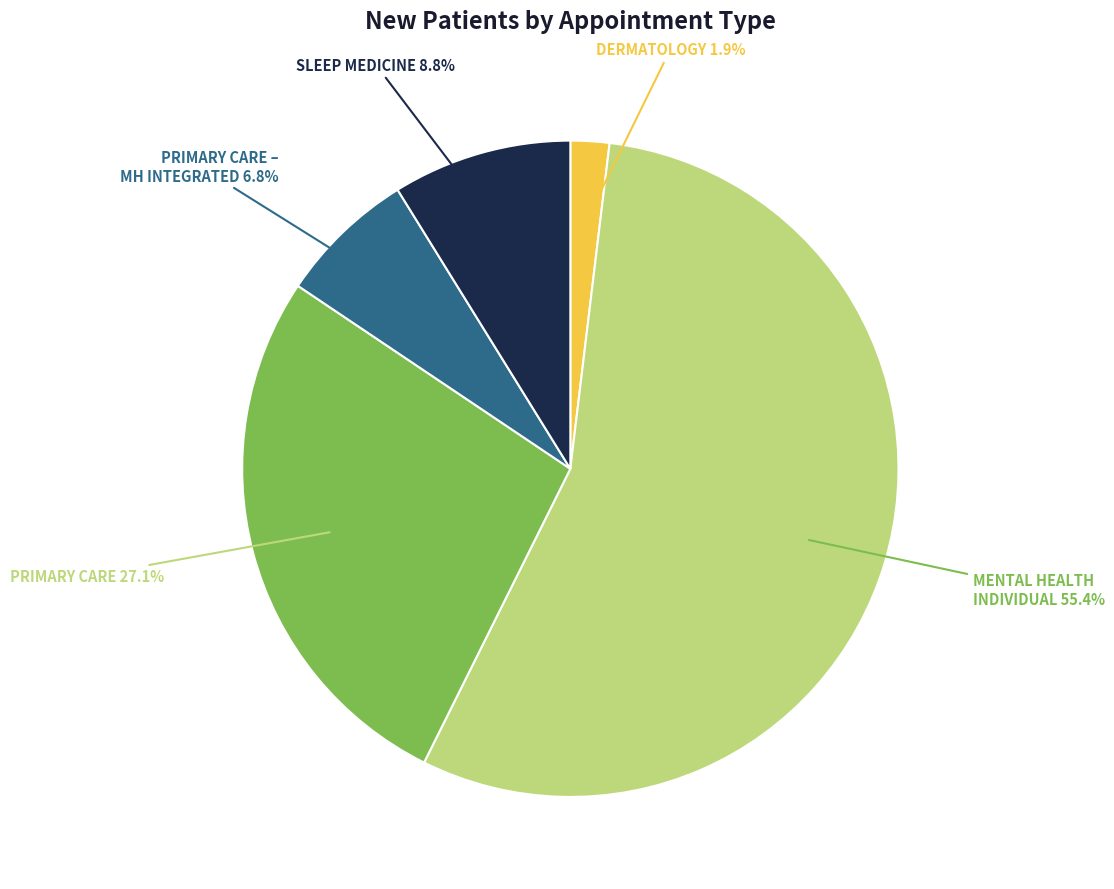

Between MENTAL HEALTH INDIVIDUAL and SLEEP MEDICINE, which is larger?

MENTAL HEALTH INDIVIDUAL